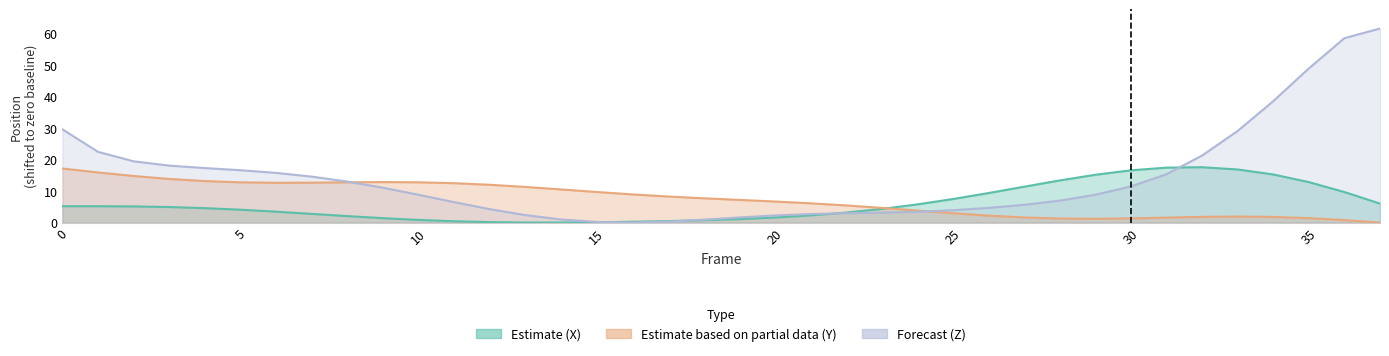

List the series in order of their peak value, lowest first.

Y, X, Z